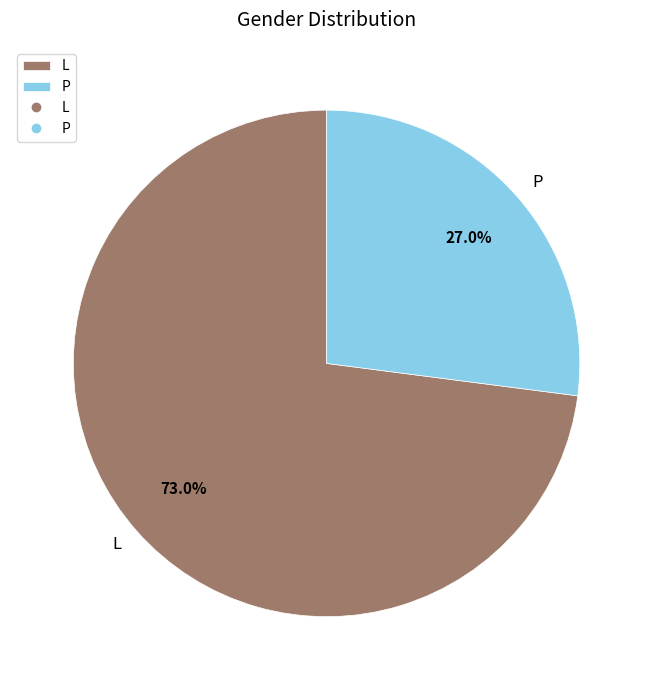

The L slice represents 62% of the pie. True or false?

False